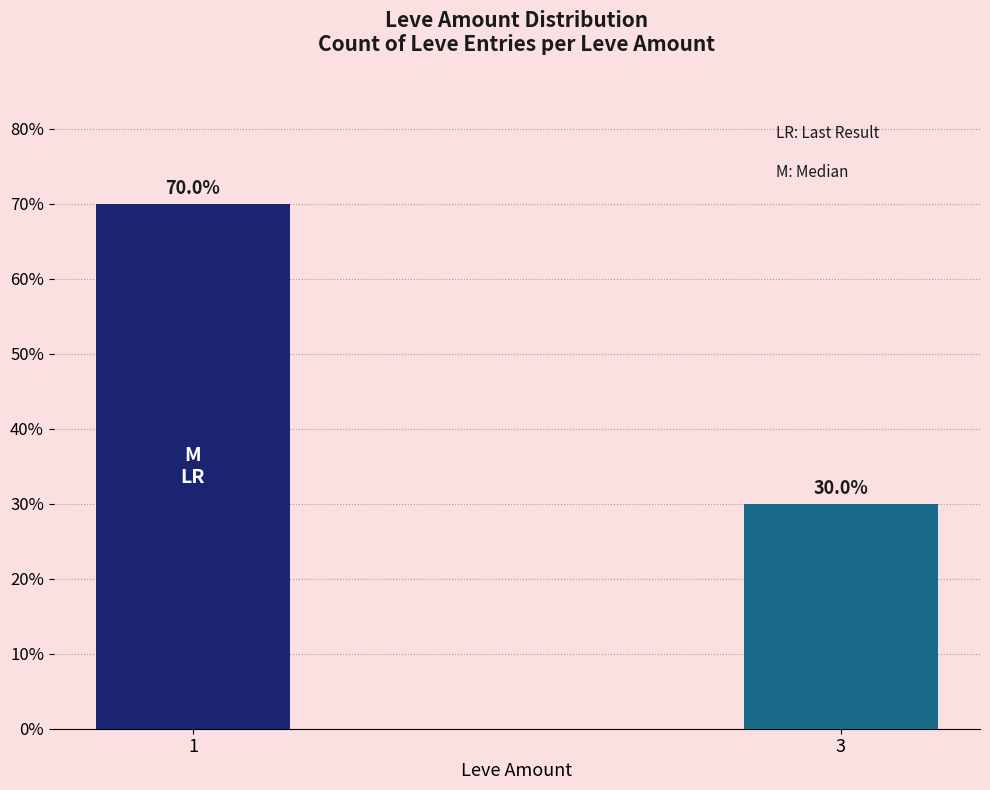

Does the chart contain stacked bars?

No